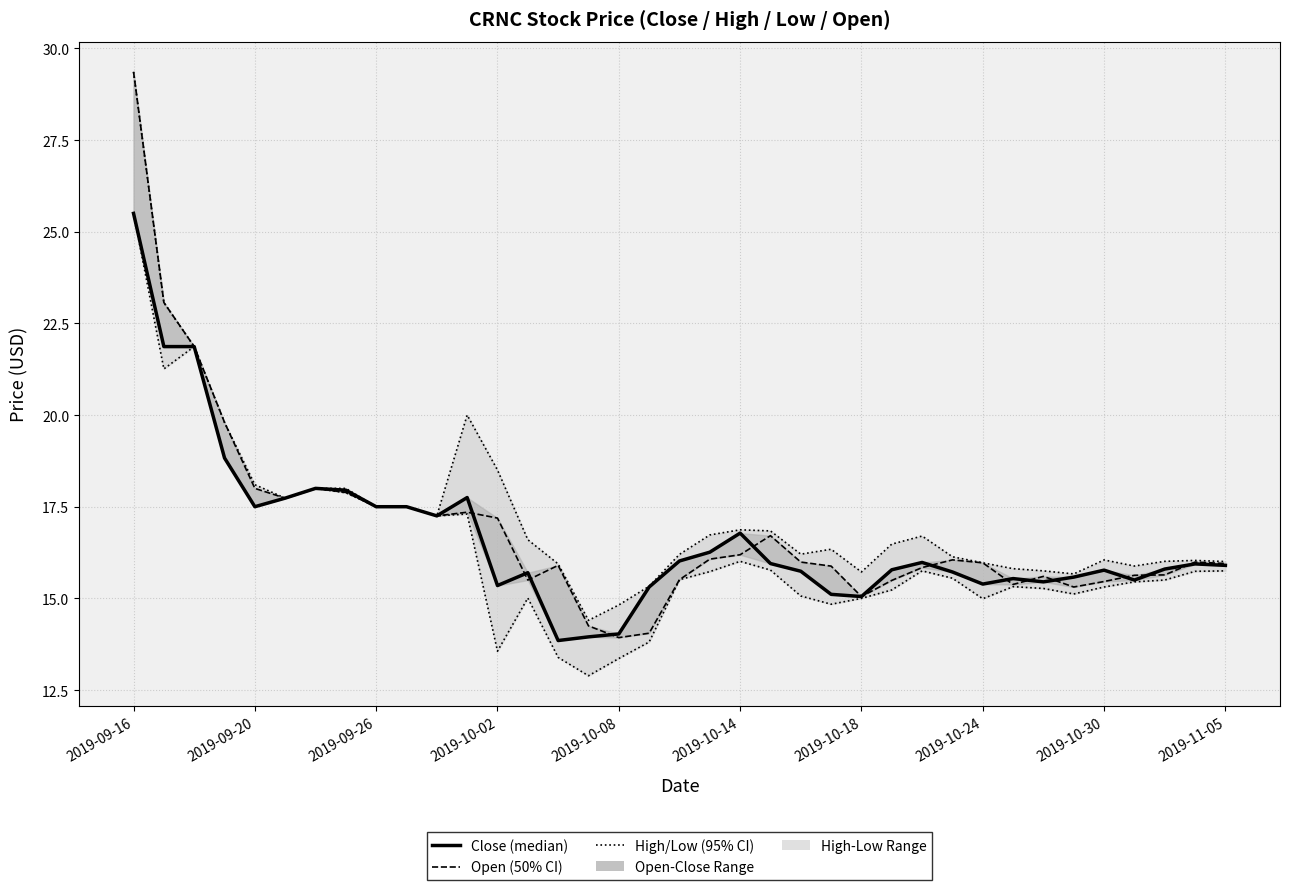

True or false: Low has more than 2 points higher than both neighbors.

True